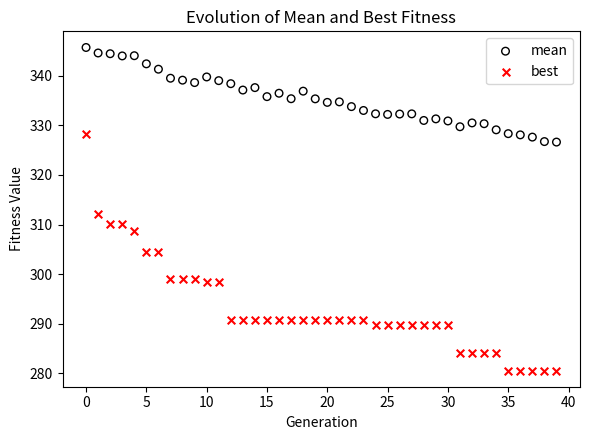

Which series reaches the maximum Y coordinate?

mean